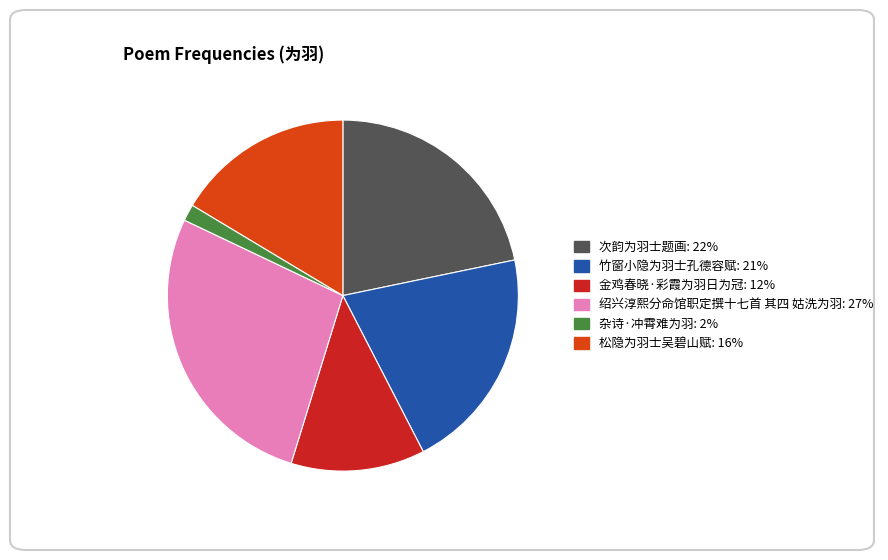

Between 杂诗·冲霄难为羽 and 竹窗小隐为羽士孔德容赋, which is larger?

竹窗小隐为羽士孔德容赋